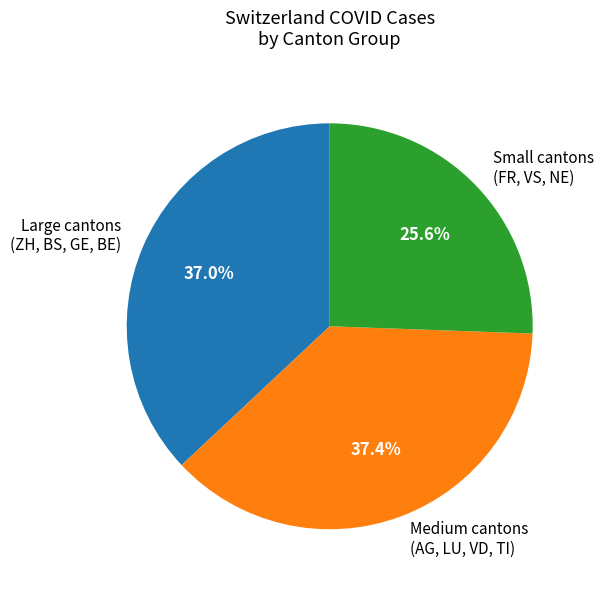

Is the sum of Small cantons (FR, VS, NE) and Large cantons (ZH, BS, GE, BE) greater than half?

Yes